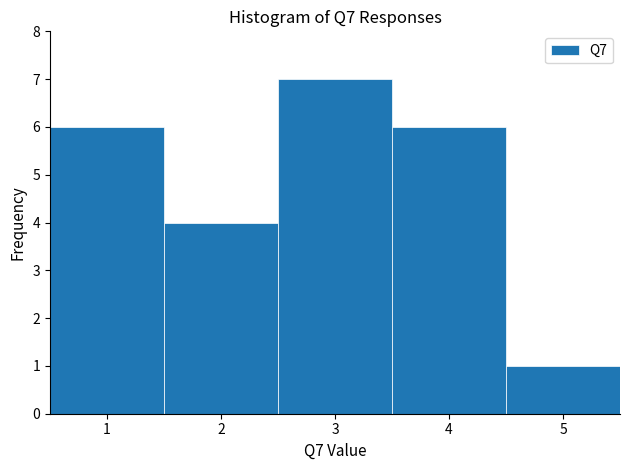

Reading left to right, list every bar in this chart as the range it spans on the x-axis followed by its height. The values are not printed on the chart, so give them approximately, as read against the axis.

0.5 to 1.5: 6
1.5 to 2.5: 4
2.5 to 3.5: 7
3.5 to 4.5: 6
4.5 to 5.5: 1